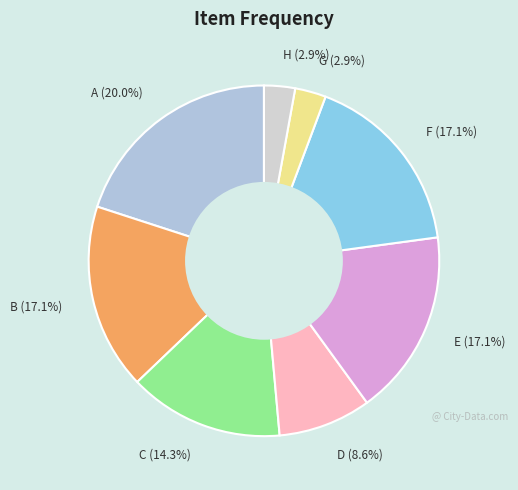

Count the number of slices in the pie.

8